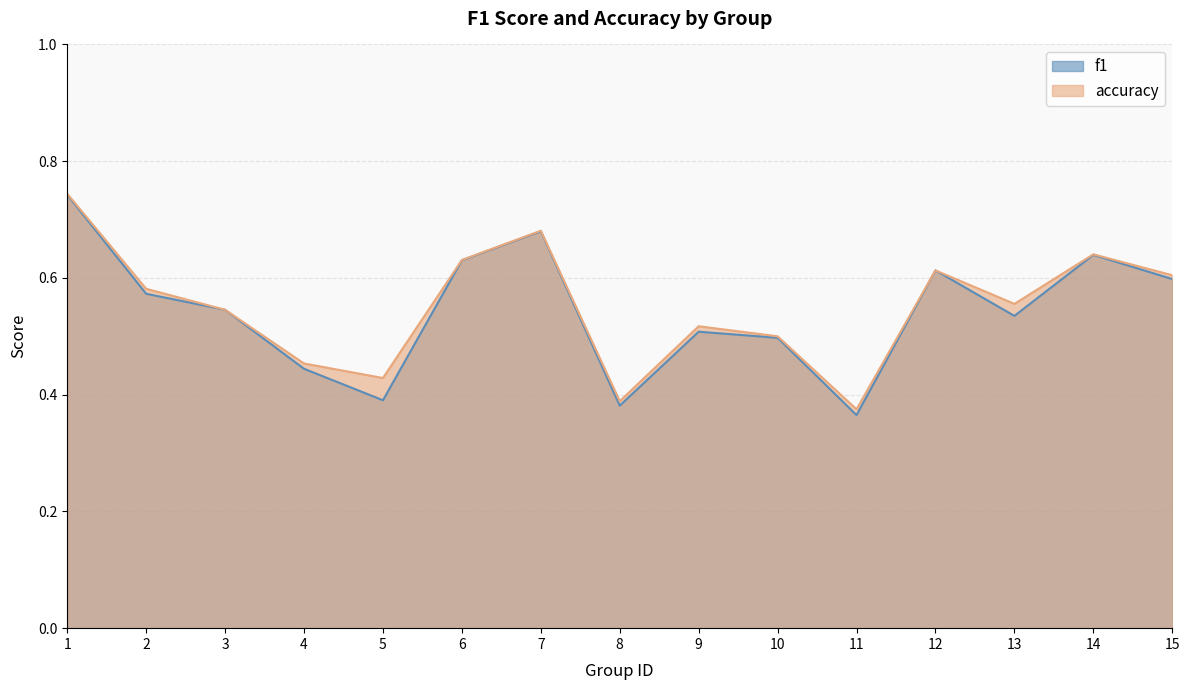

Which has a higher value, 3 or 14?

14